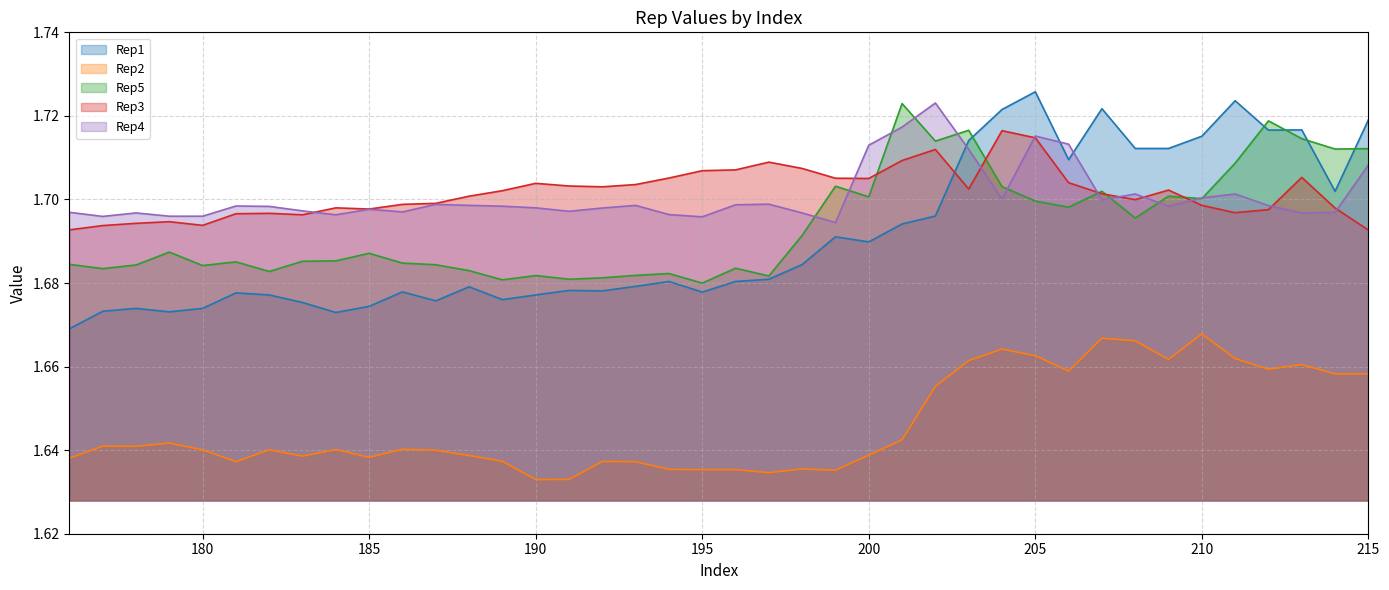

The Rep1 series shows 1.2 at 213. True or false?

False